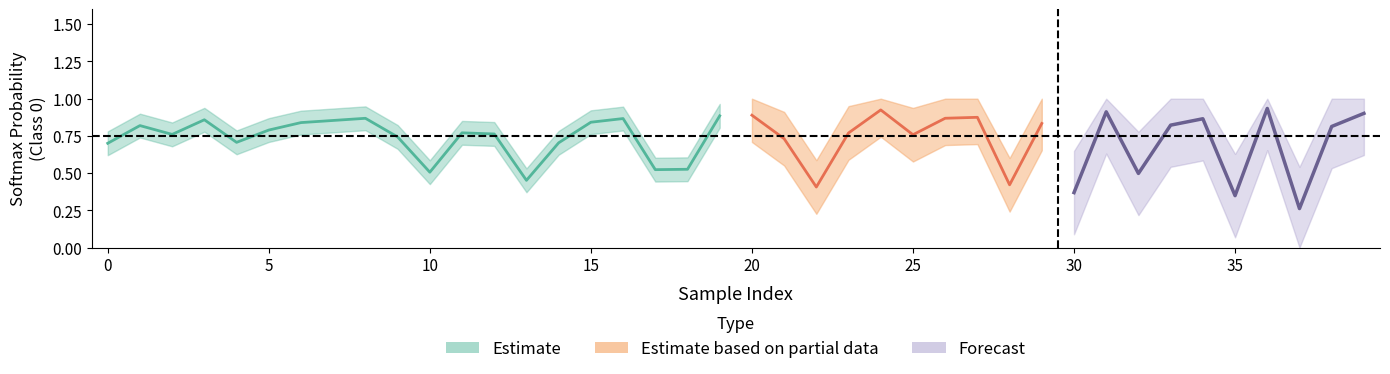

Reading left to right, transcribe all the data shown in this chart.

softmax_class0: 0.7	0.8	0.8	0.9	0.7	0.8	0.8	0.9	0.9	0.7	0.5	0.8	0.8	0.5	0.7	0.8	0.9	0.5	0.5	0.9	0.9	0.7	0.4	0.8	0.9	0.8	0.9	0.9	0.4	0.8	0.4	0.9	0.5	0.8	0.9	0.3	0.9	0.3	0.8	0.9
true_label: 0.0	0.0	0.0	0.0	0.0	0.0	0.0	0.0	1.0	0.0	0.0	1.0	0.0	0.0	0.0	0.0	0.0	0.0	0.0	1.0	0.0	0.0	0.0	0.0	1.0	0.0	0.0	0.0	0.0	0.0	0.0	1.0	0.0	1.0	1.0	0.0	0.0	0.0	0.0	0.0